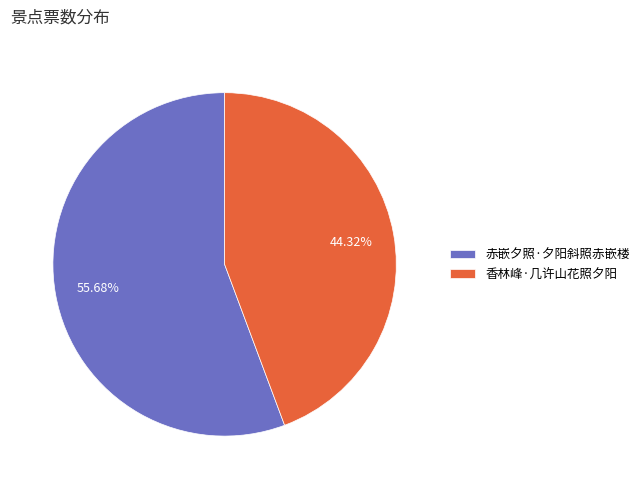

Combined, do 赤嵌夕照·夕阳斜照赤嵌楼 and 香林峰·几许山花照夕阳 account for over 50%?

Yes